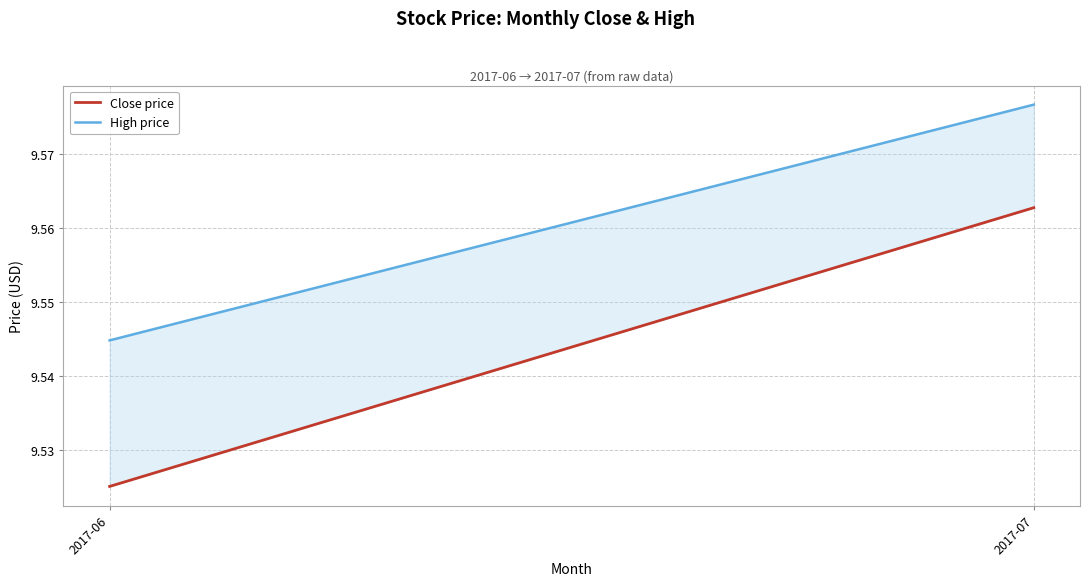

How many distinct data groups are displayed?

2